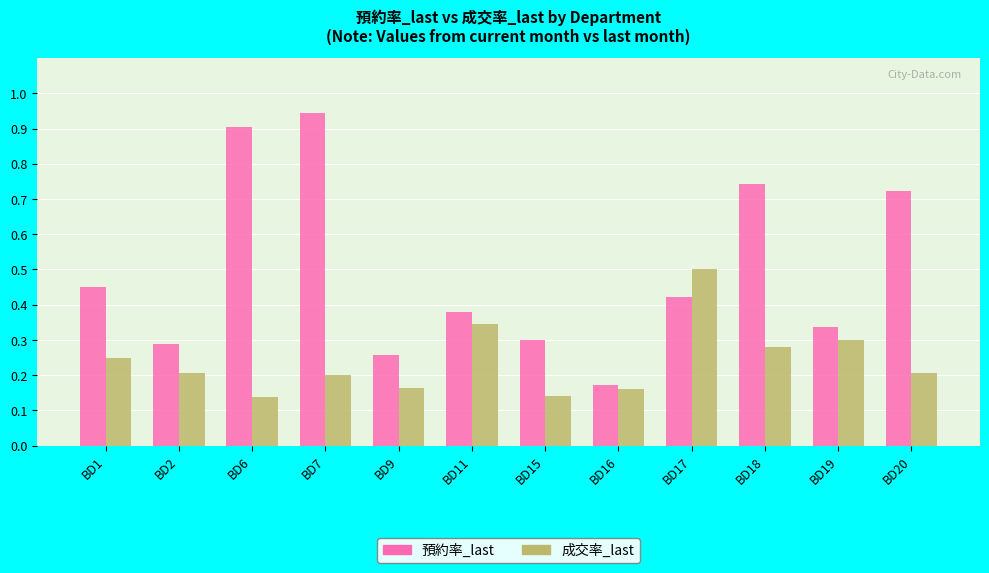

What is the sum of the 預約率_last values at BD2 and BD6?

1.2